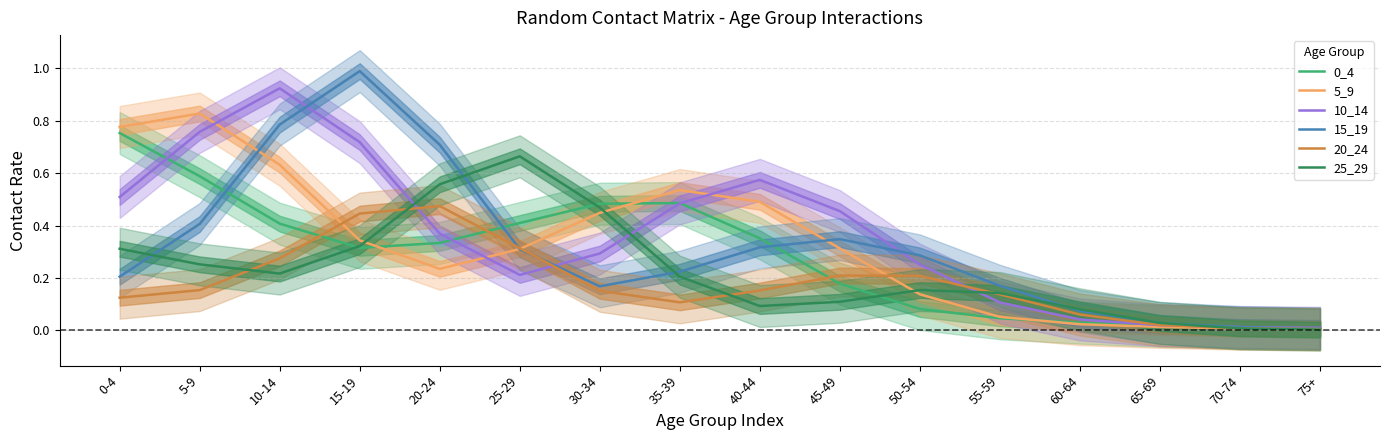

What is the sum of all 25_29 values?

3.6